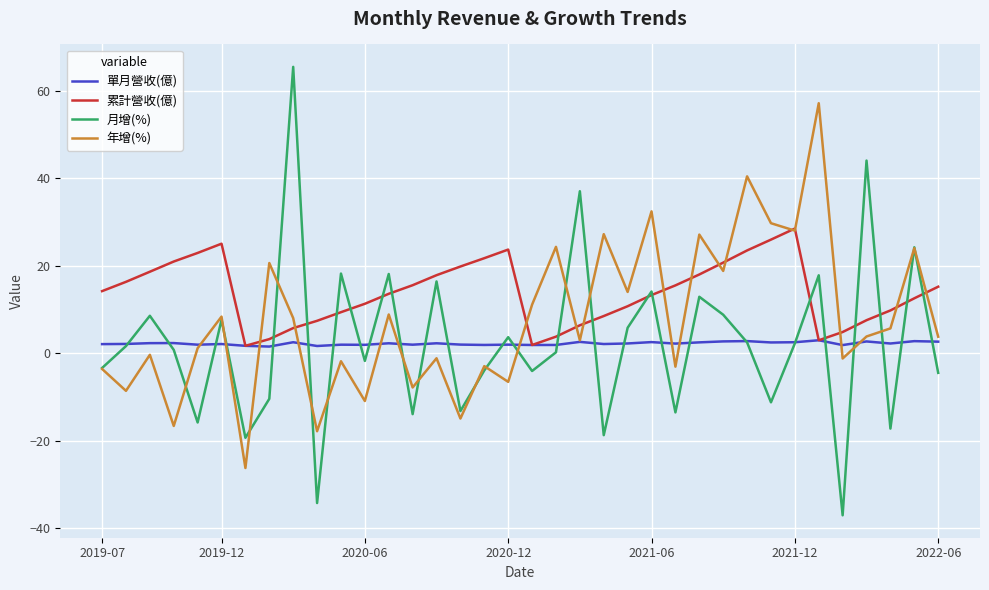

What is the maximum value shown in the chart?

65.4